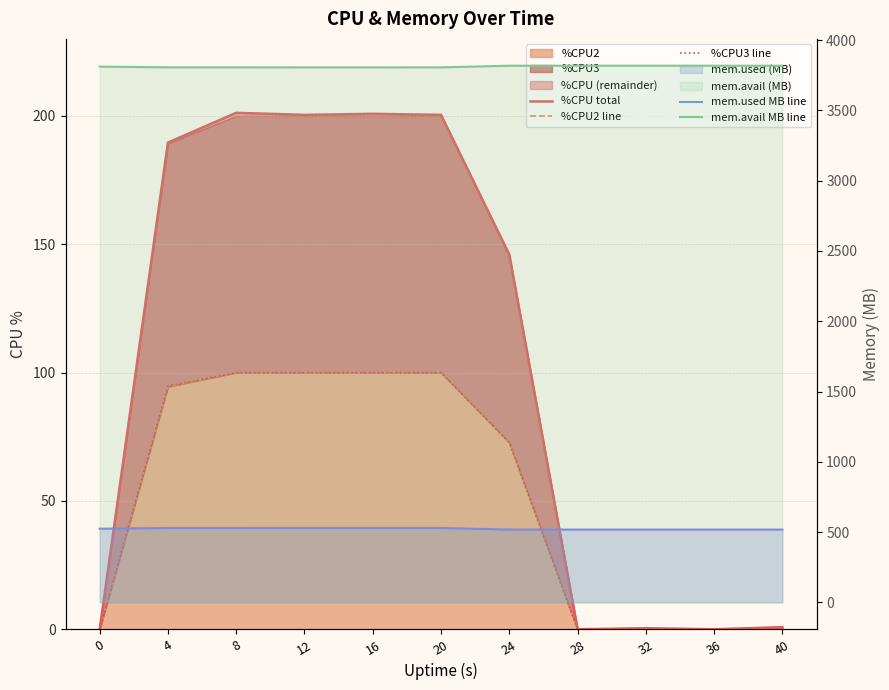

Reading left to right, list all the values displayed in this chart.

%CPU total: 0=0.0	4=189.6	8=201.2	12=200.4	16=200.8	20=200.4	24=146.0	28=0.0	32=0.4	36=0.0	40=0.8
%CPU2 line: 0=0.0	4=94.5	8=100.0	12=100.0	16=100.0	20=100.0	24=72.8	28=0.0	32=0.3	36=0.0	40=0.0
%CPU3 line: 0=0.0	4=94.8	8=100.0	12=100.0	16=100.0	20=100.0	24=72.7	28=0.0	32=0.0	36=0.0	40=0.7
mem.used MB line: 0=524.4	4=529.5	8=529.5	12=529.7	16=529.7	20=529.6	24=518.0	28=518.0	32=518.0	36=518.0	40=518.0
mem.avail MB line: 0=3811.3	4=3806.2	8=3806.2	12=3806.0	16=3806.0	20=3806.1	24=3817.7	28=3817.7	32=3817.7	36=3817.7	40=3817.7